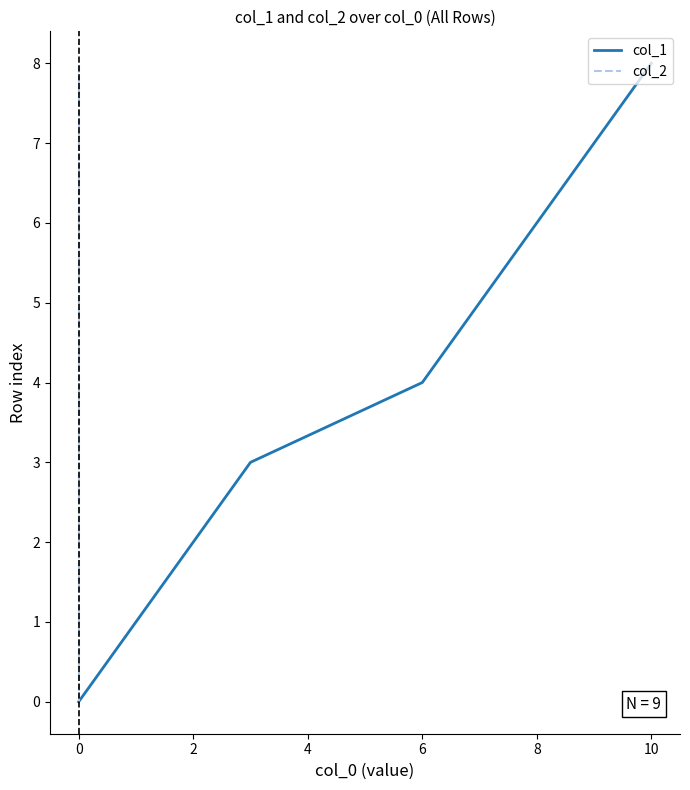

The value of col_1 at 2 is 3. True or false?

False